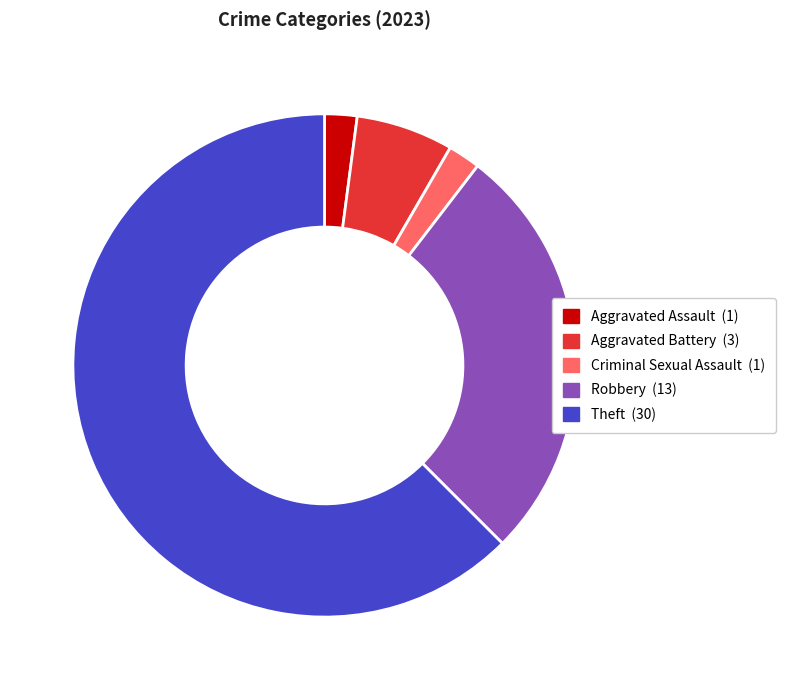

Does any single category account for the majority?

Yes